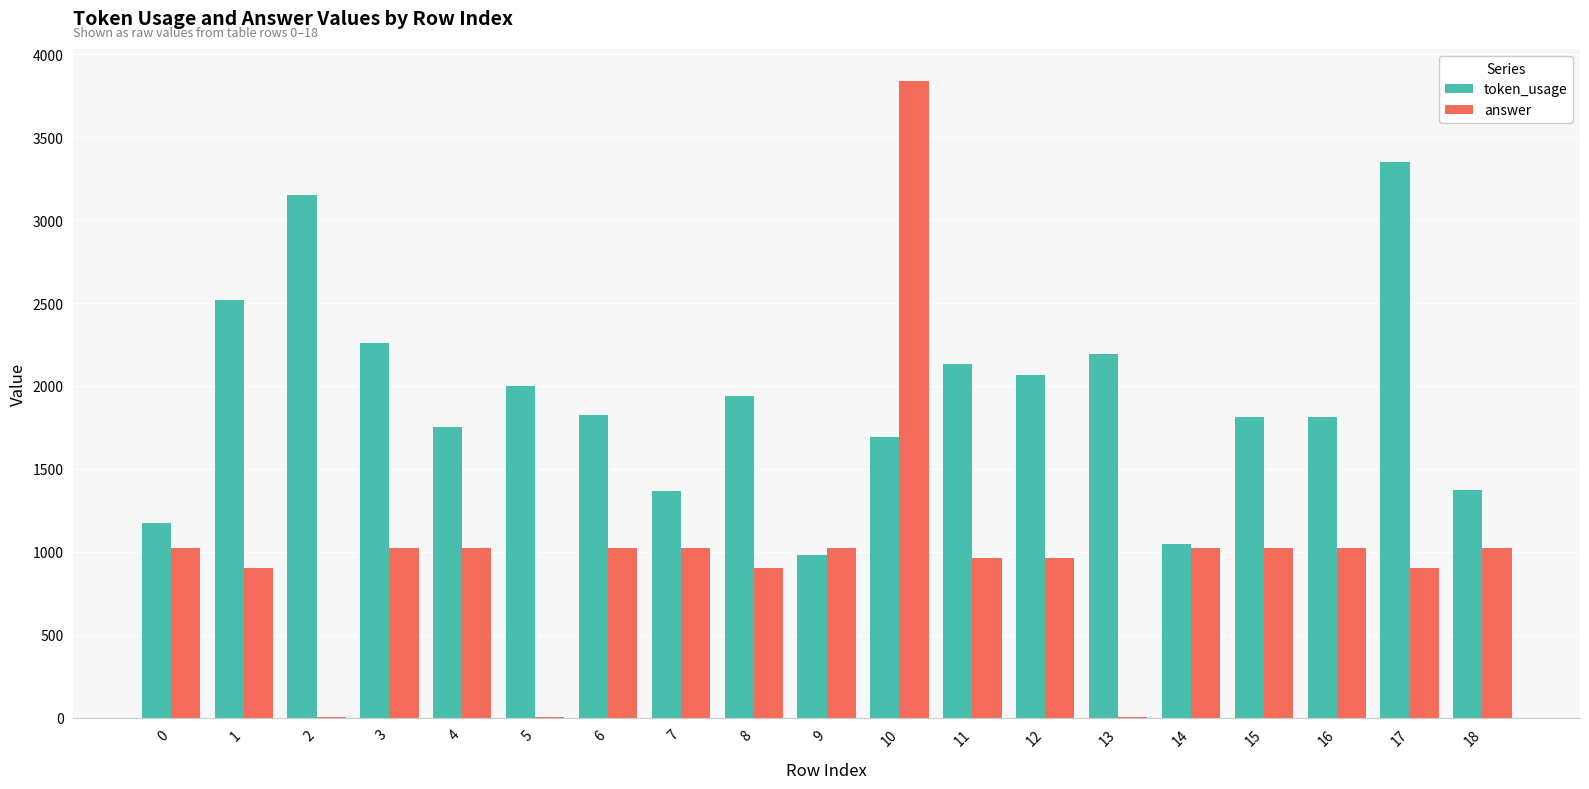

How many groups of bars are there?

19